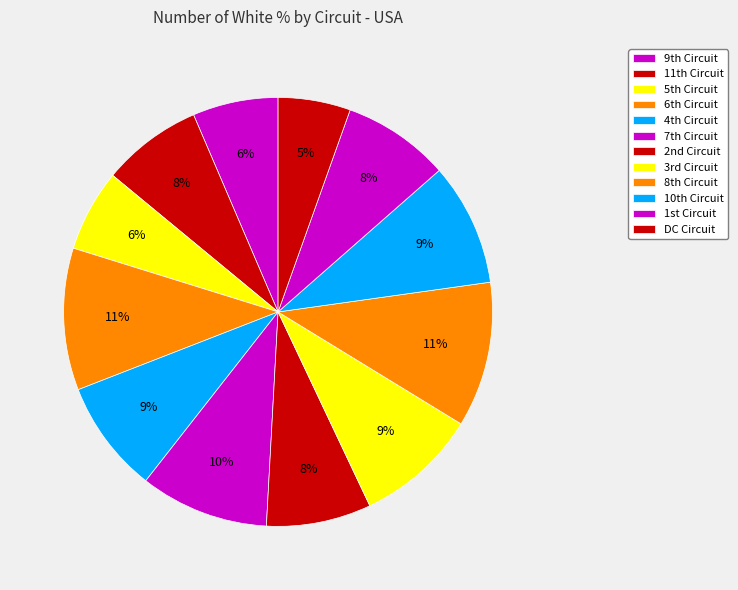

What is the smallest slice in the pie chart?

DC Circuit